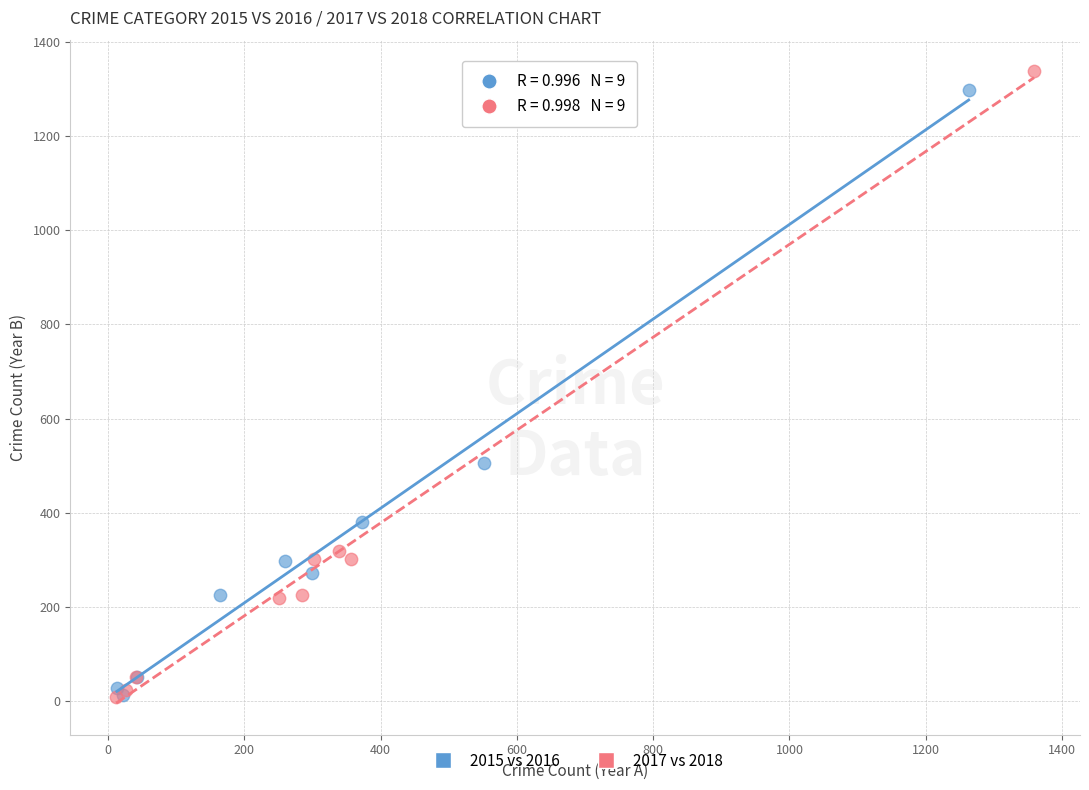

Which series has the widest spread of Y values?

2017 vs 2018